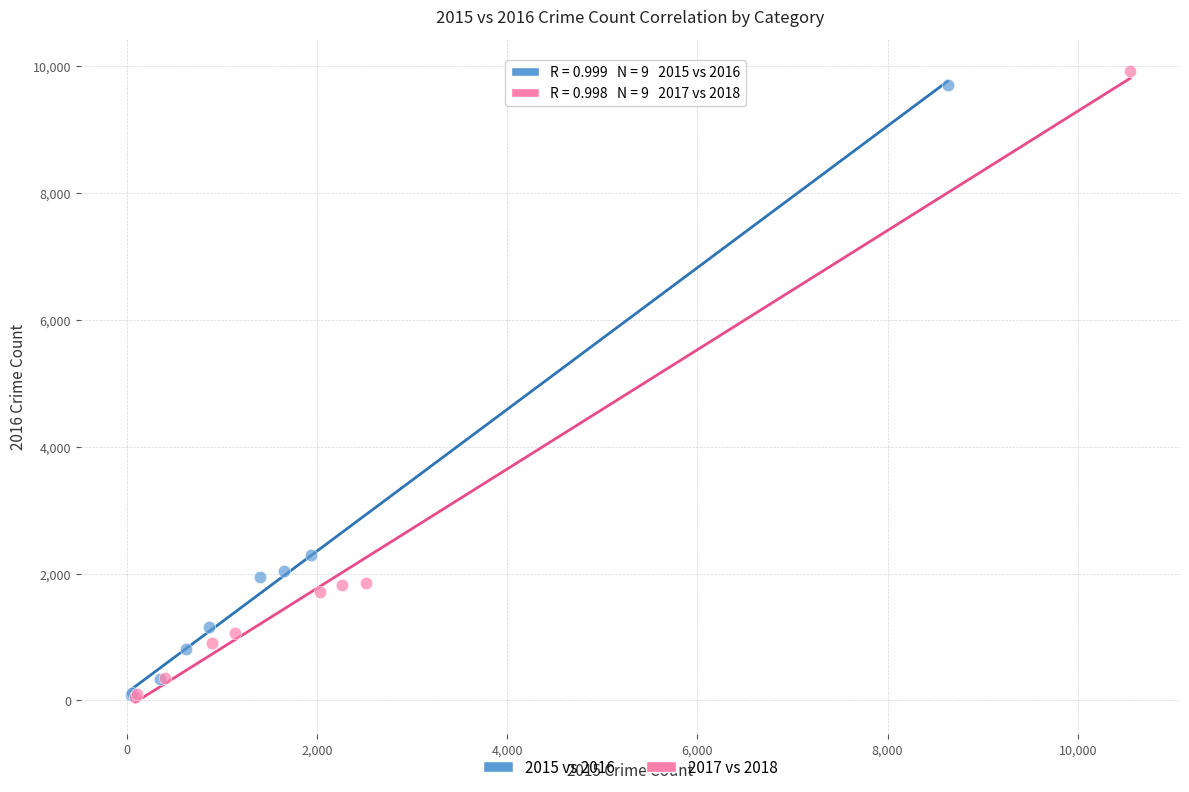

Which series has the largest Y range (max minus min)?

2017 vs 2018